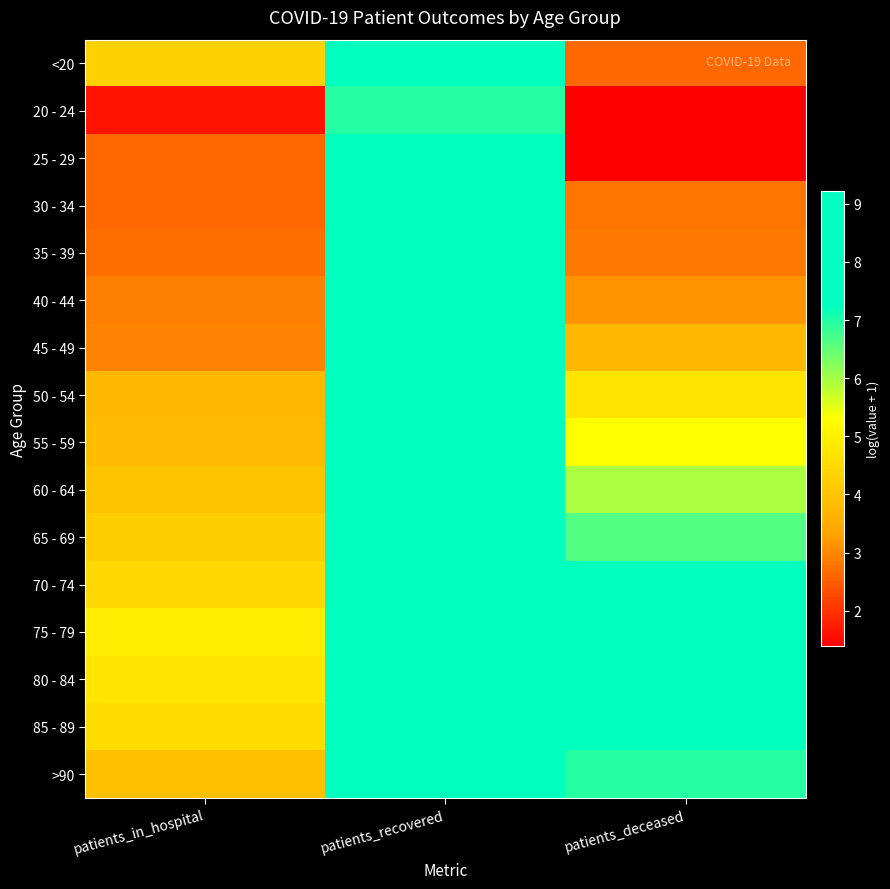

What is the greatest value displayed?

9.2